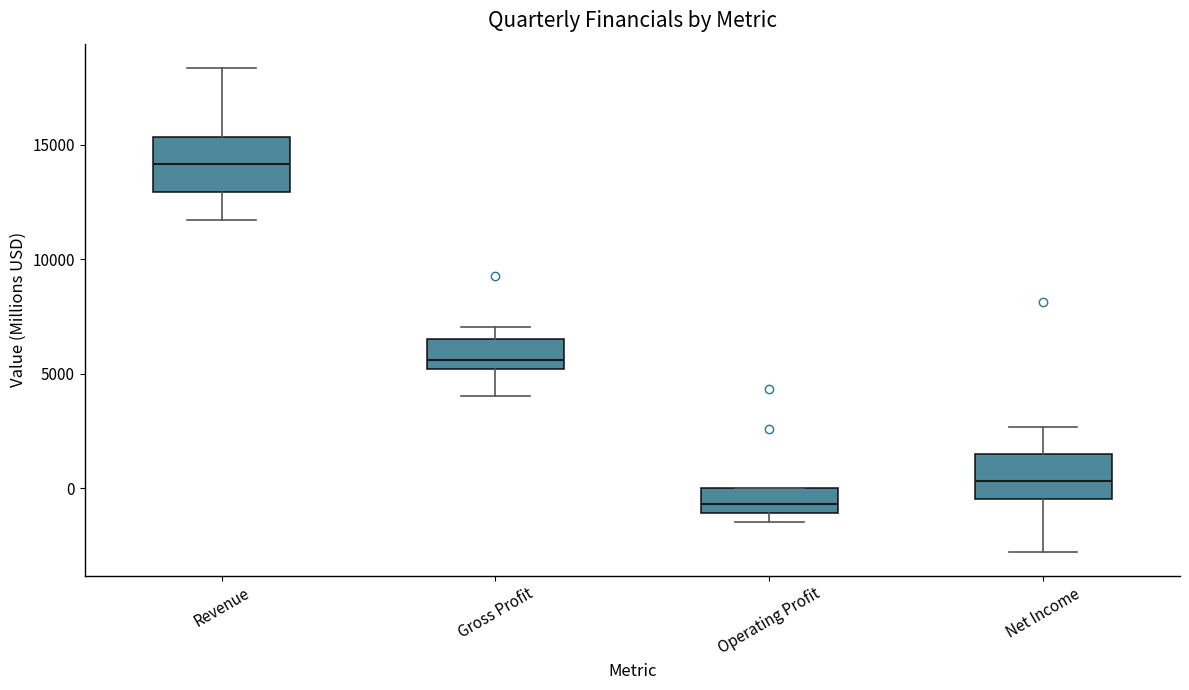

Where is the lower edge of the box for Net Income on the y-axis? The values are not printed on the chart, so give them approximately, as read against the axis.

-500